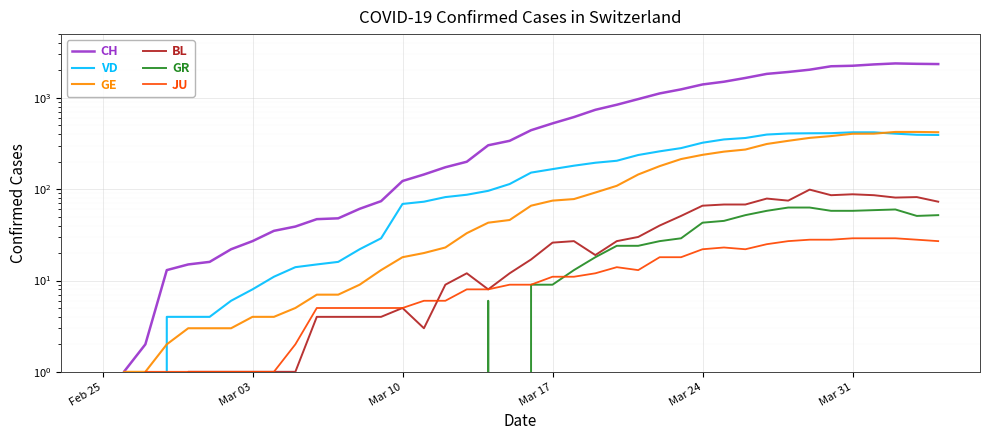

What is the maximum value for JU?

29